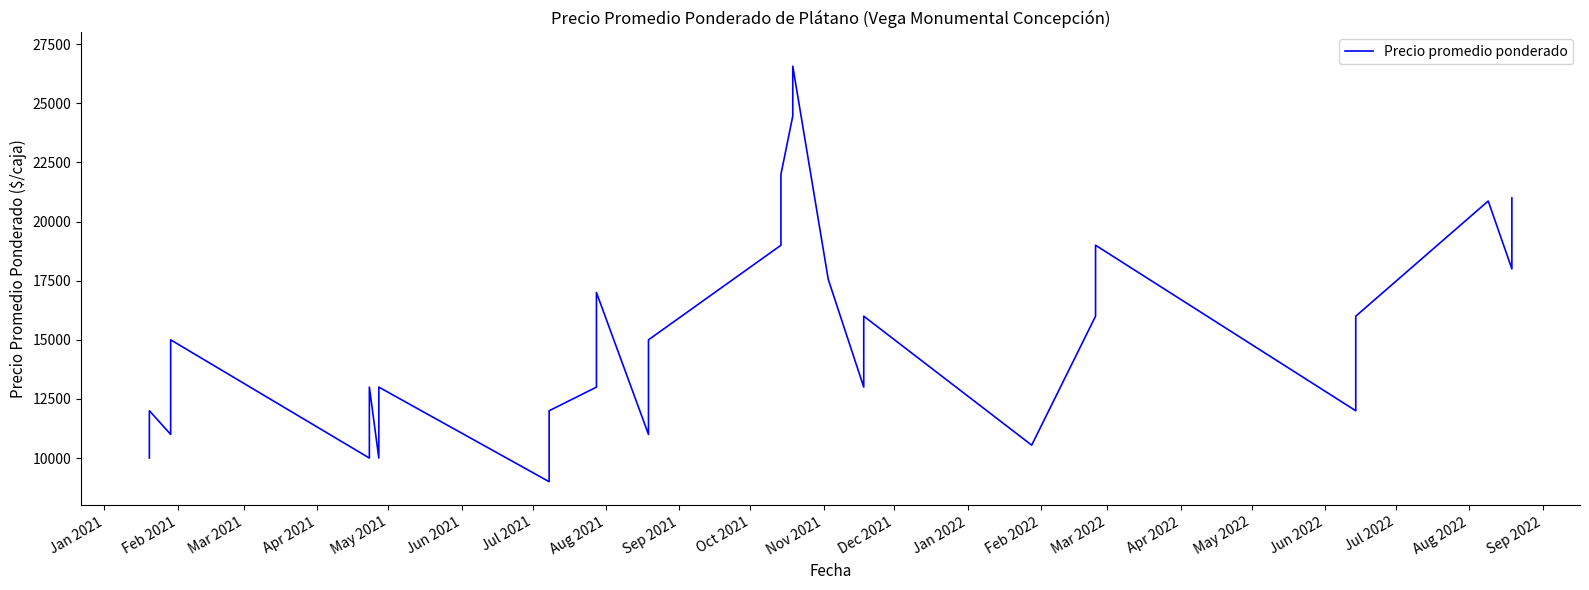

What is the difference between the maximum and minimum values?

17571